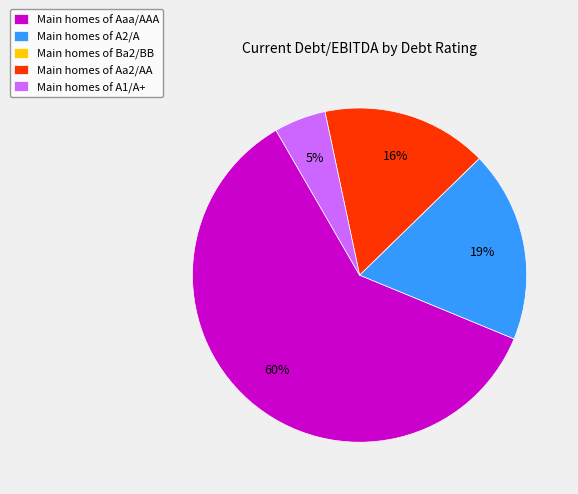

True or false: Main homes of A2/A accounts for 26% of the total.

False